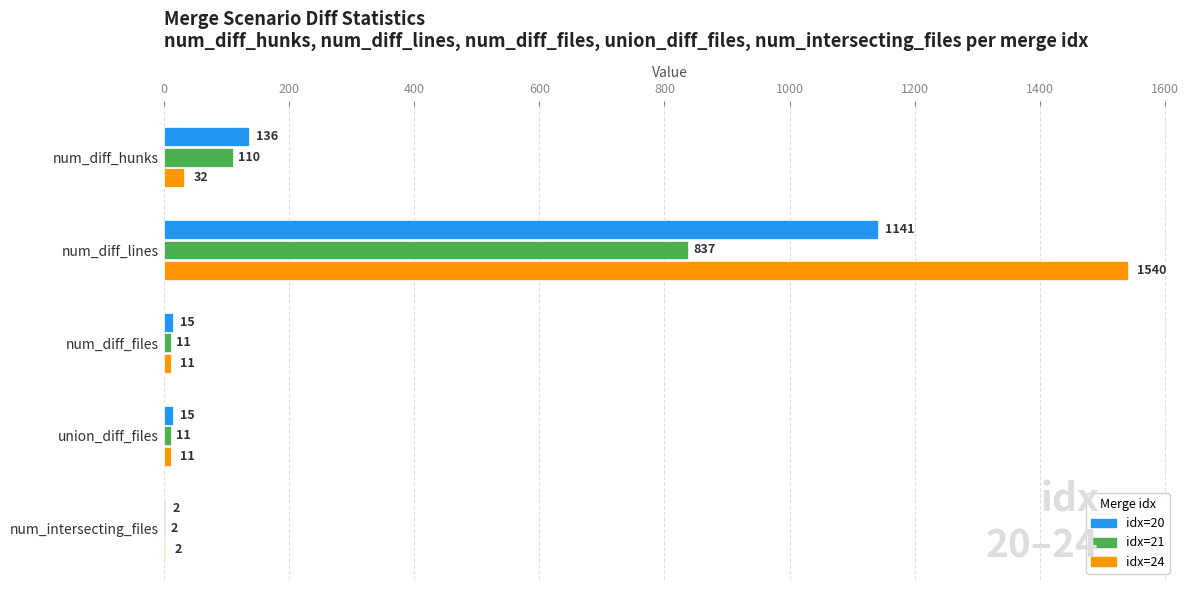

What is the sum of the idx=24 values at num_diff_hunks and num_diff_lines?

1572